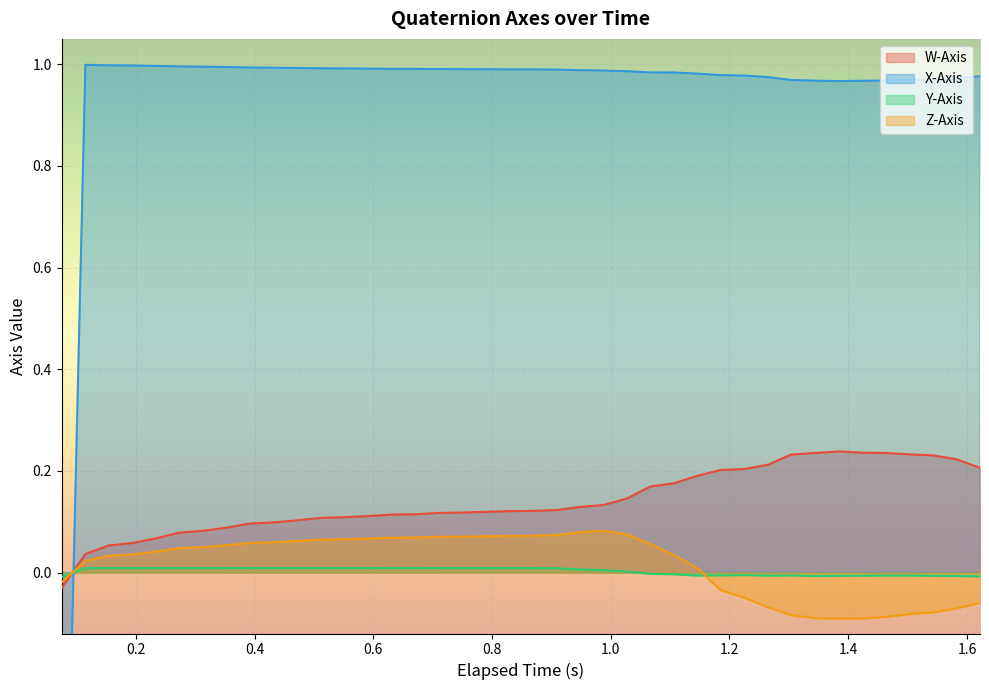

How many data points in Y-Axis are above 0?

24